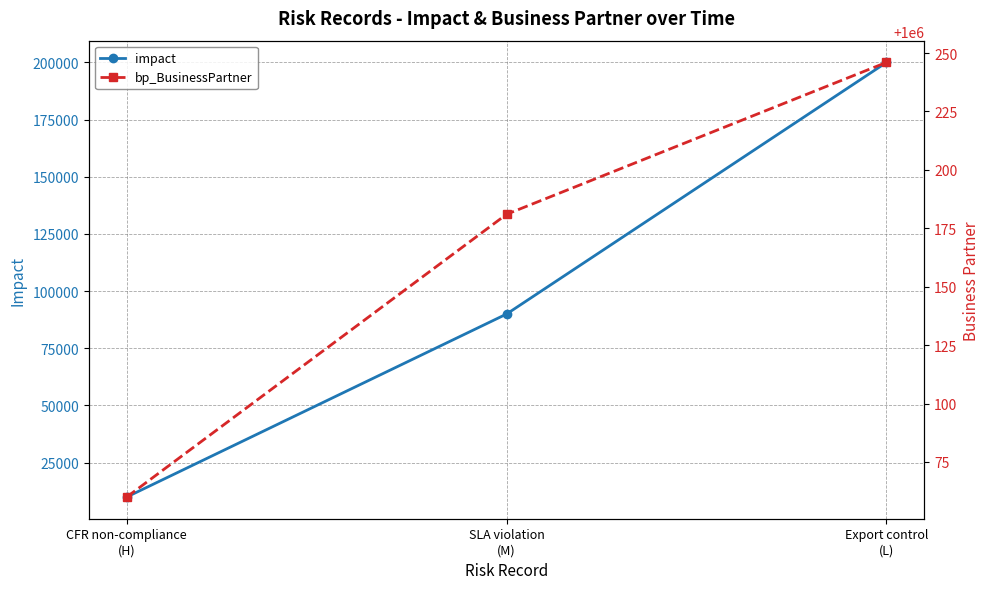

Which series has the largest range (max minus min)?

impact